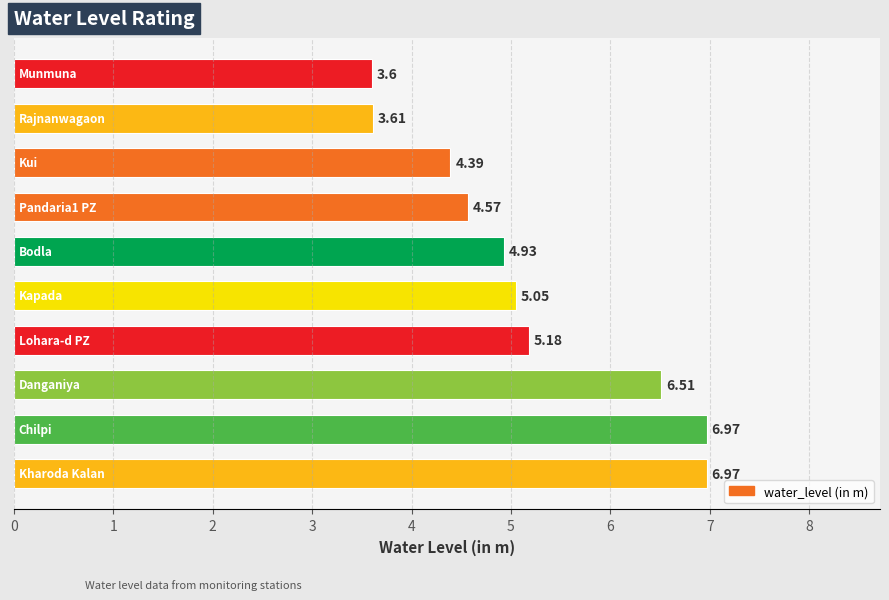

What is the difference between the second highest and minimum values?

3.4